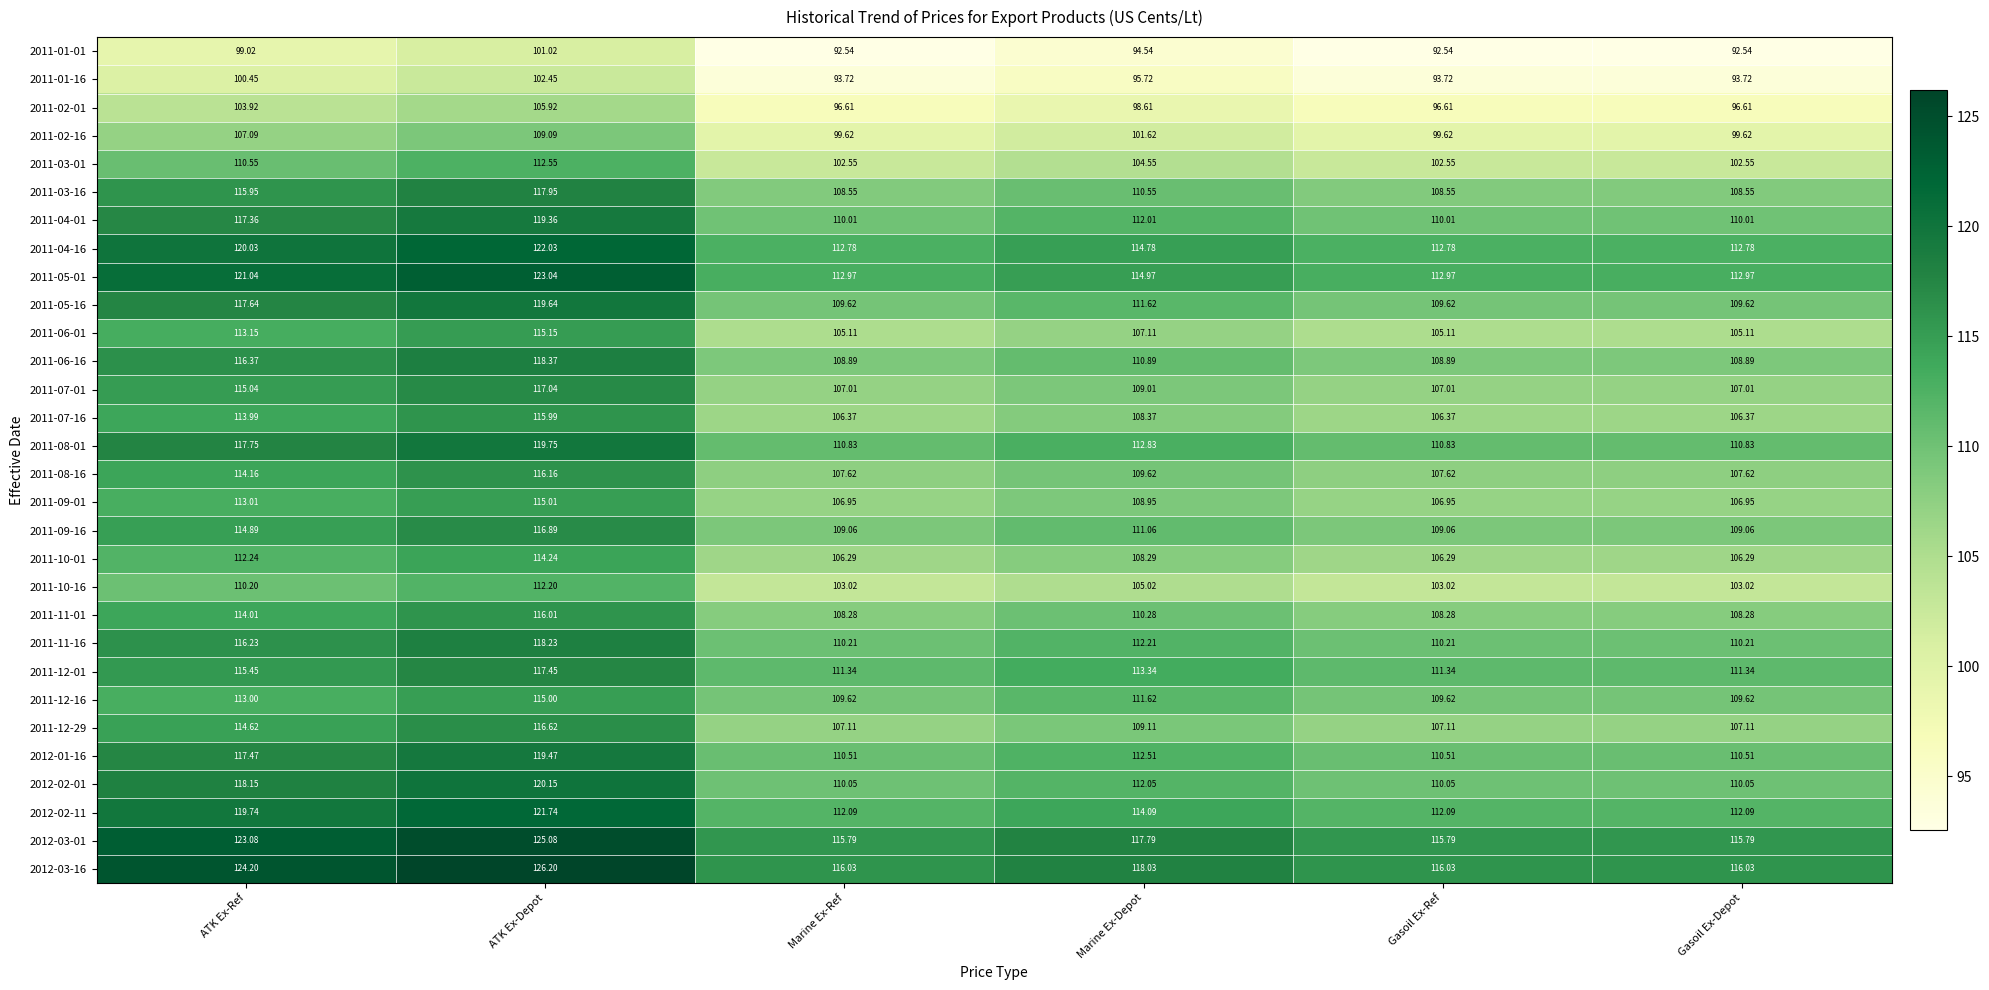

What is the difference between the highest and lowest values at ATK Ex-Depot?

25.2